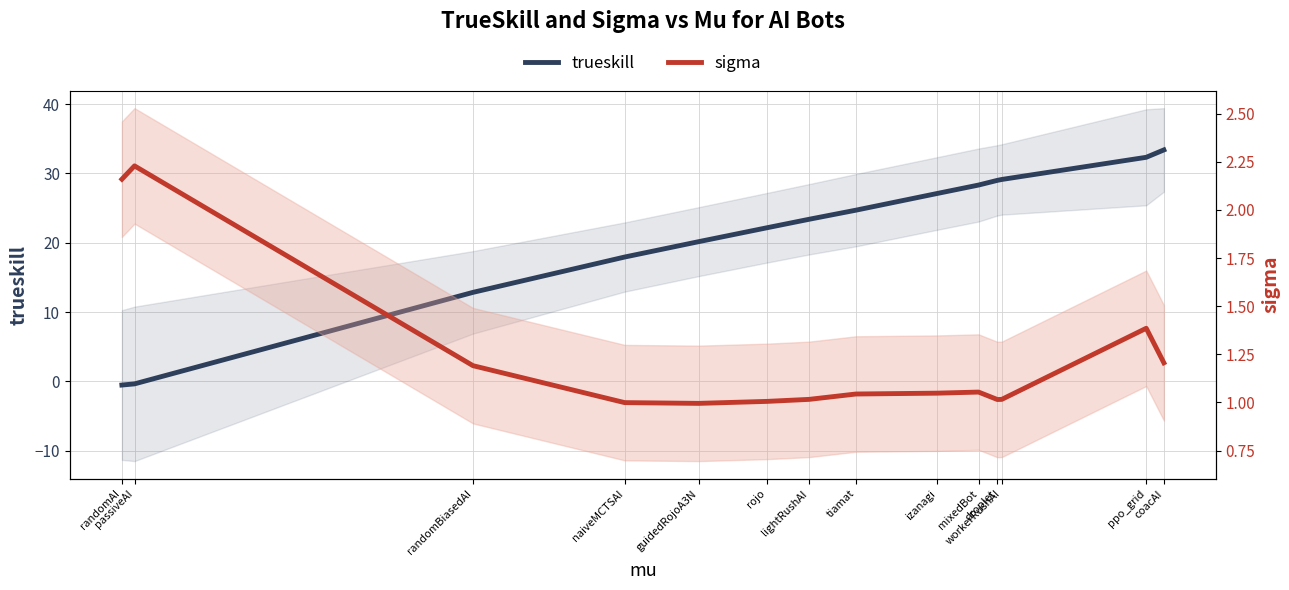

At which category does the chart reach its minimum across all series?

randomAI